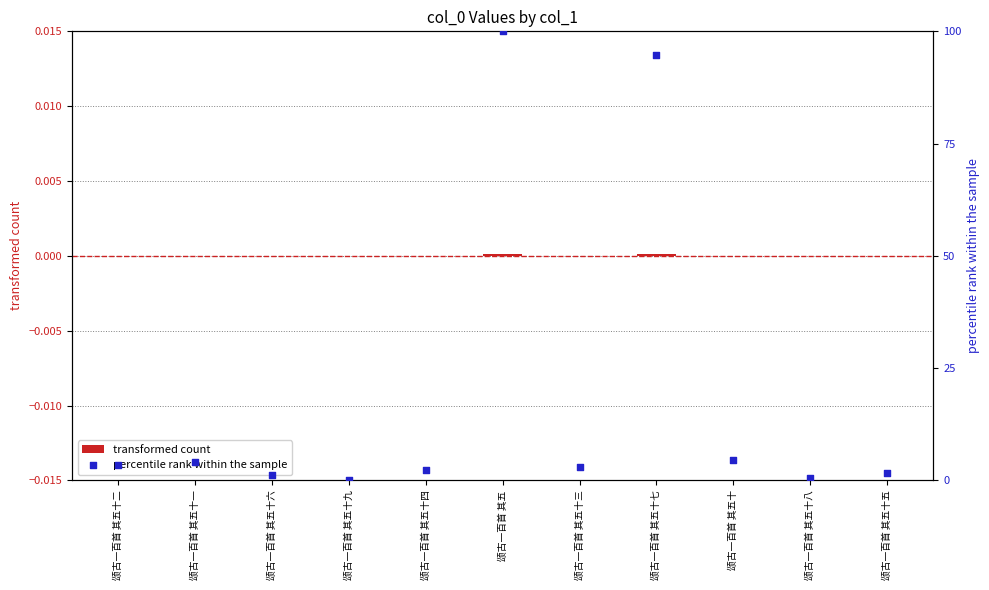

Which series has the widest spread of Y values?

percentile rank within the sample